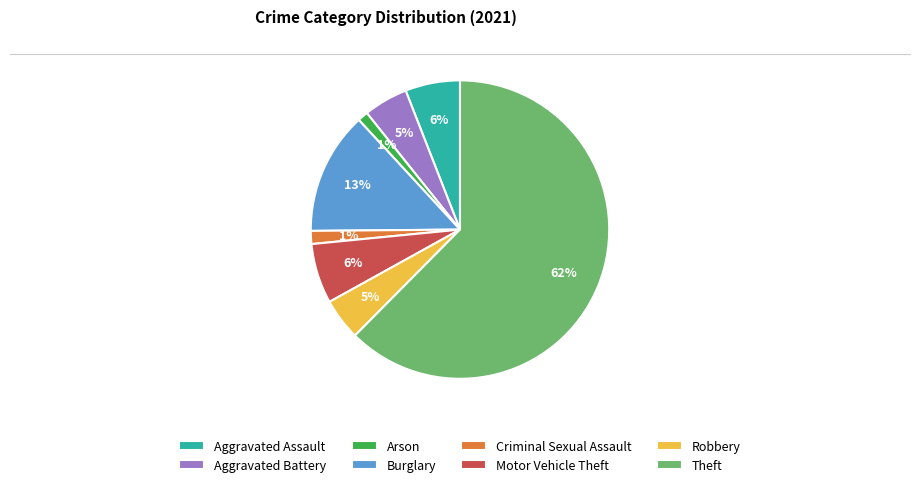

True or false: Burglary accounts for 25% of the total.

False